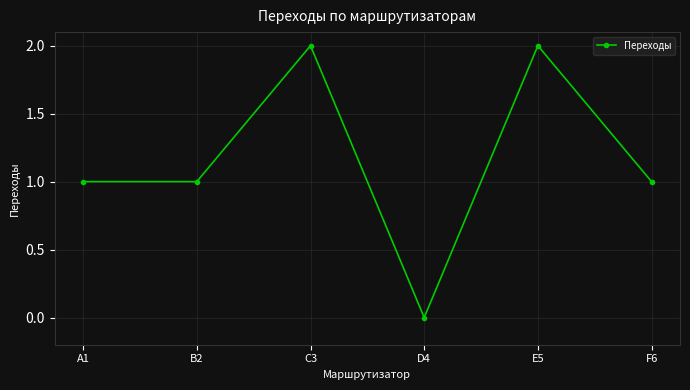

True or false: there are more than 2 points higher than both neighbors.

False